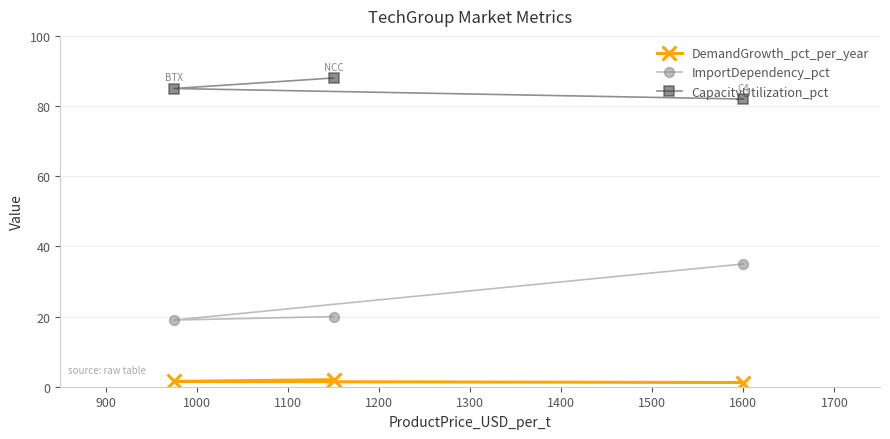

What is the sum of all ImportDependency_pct values?

74.0